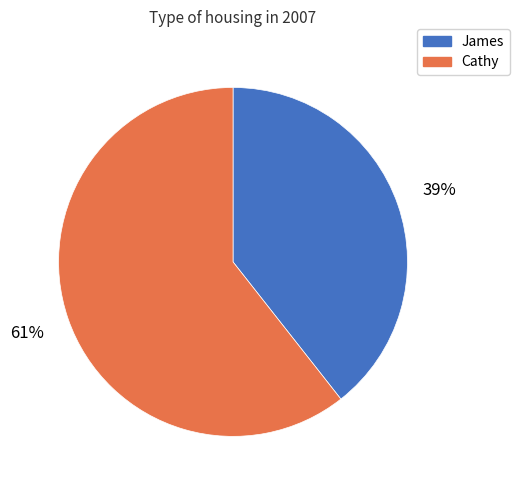

To the nearest percent, what is the combined percentage of James and Cathy?

100%